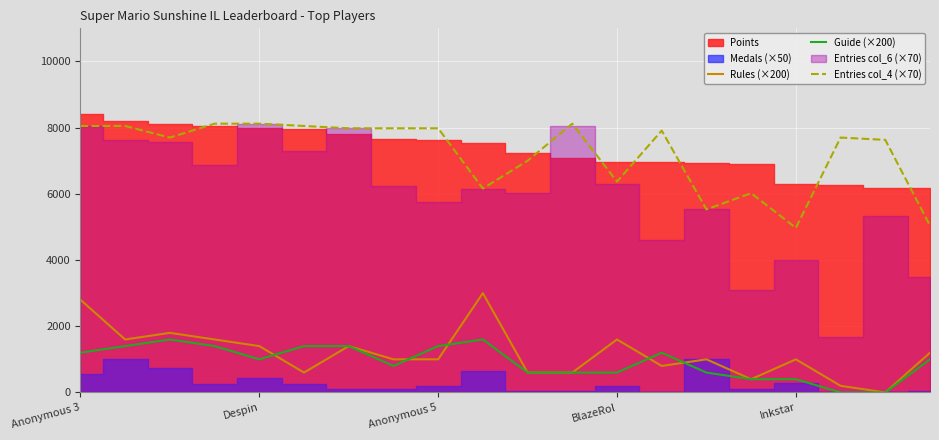

Reading right to left, extract all data points from this chart.

Rules (×200): 1200	0	200	1000	400	1000	800	1600	600	600	3000	1000	1000	1400	600	1400	1600	1800	1600	2800
Guide (×200): 1000	0	0	400	400	600	1200	600	600	600	1600	1400	800	1400	1400	1000	1400	1600	1400	1200
Entries col_4 (×70): 5040	7630	7700	4970	6020	5530	7910	6370	8120	7000	6160	7980	7980	7980	8050	8120	8120	7700	8050	8050